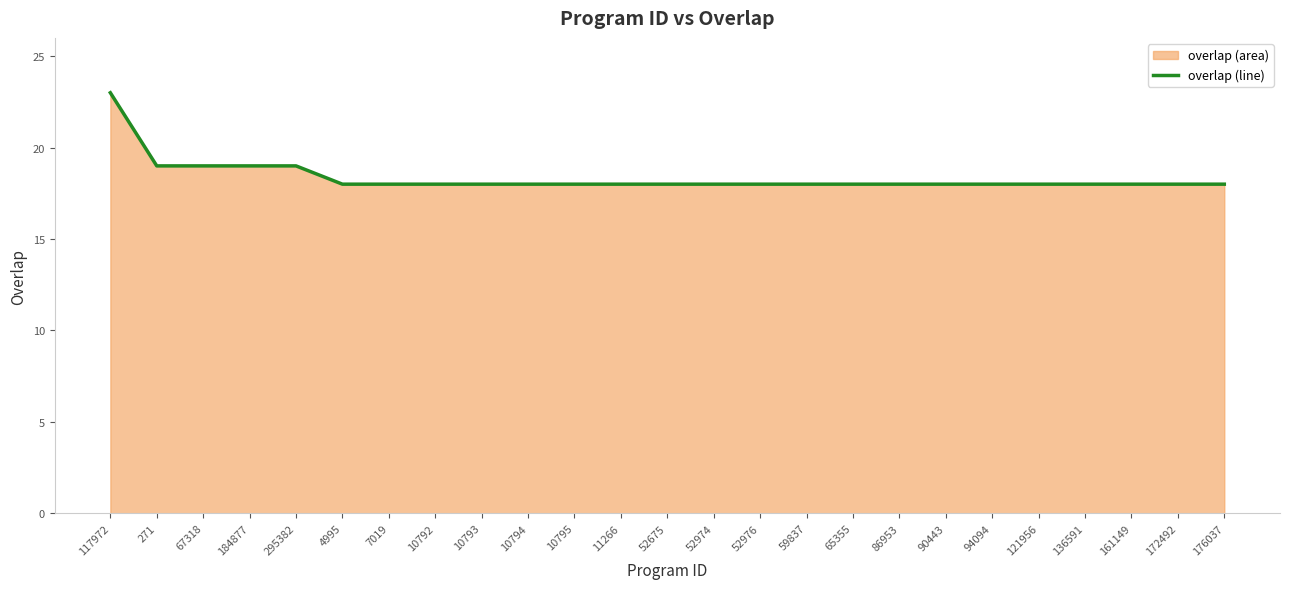

Reading left to right, list all the values displayed in this chart.

23	19	19	19	19	18	18	18	18	18	18	18	18	18	18	18	18	18	18	18	18	18	18	18	18